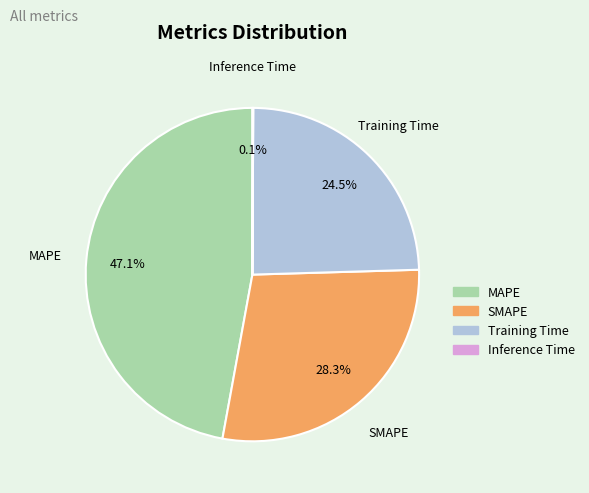

To the nearest percent, what is the difference between the largest and smallest slice percentages?

47%